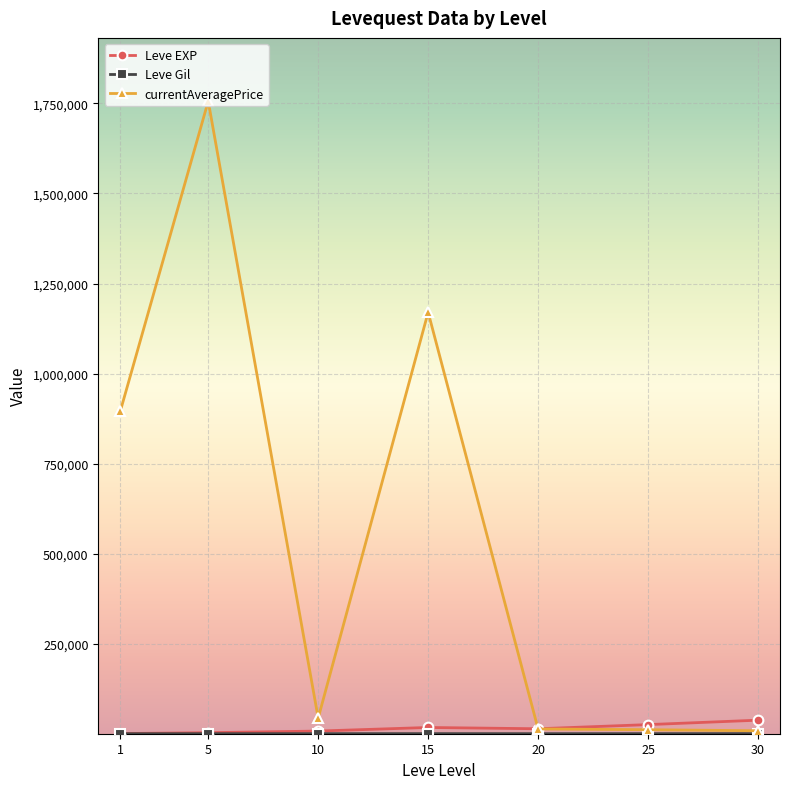

At which category does currentAveragePrice reach its first local peak?

5